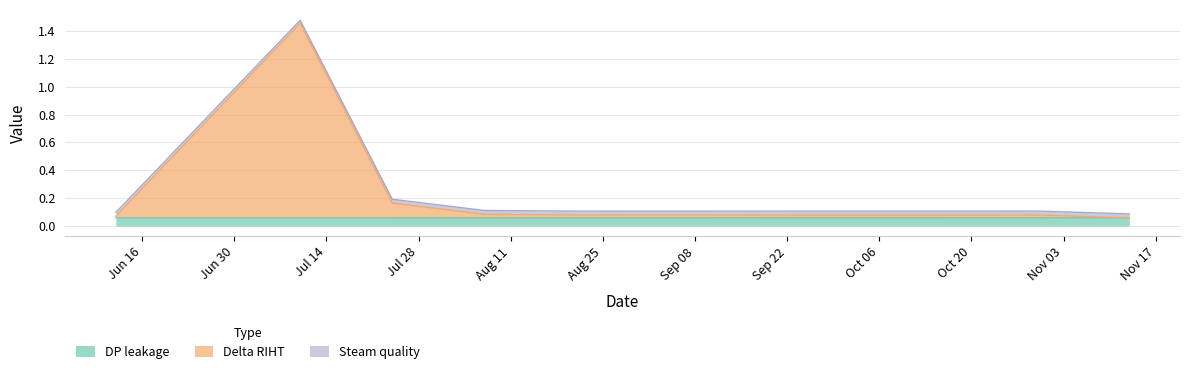

Reading left to right, extract all data points from this chart.

DP leakage: 1987-06-12=0.1	1987-07-10=0.1	1987-07-24=0.1	1987-08-07=0.1	1987-08-21=0.1	1987-09-04=0.1	1987-09-18=0.1	1987-10-02=0.1	1987-10-16=0.1	1987-10-30=0.1	1987-11-13=0.1
Delta RIHT: 1987-06-12=0.1	1987-07-10=1.5	1987-07-24=0.2	1987-08-07=0.1	1987-08-21=0.1	1987-09-04=0.1	1987-09-18=0.1	1987-10-02=0.1	1987-10-16=0.1	1987-10-30=0.1	1987-11-13=0.1
Steam quality: 1987-06-12=0.1	1987-07-10=1.5	1987-07-24=0.2	1987-08-07=0.1	1987-08-21=0.1	1987-09-04=0.1	1987-09-18=0.1	1987-10-02=0.1	1987-10-16=0.1	1987-10-30=0.1	1987-11-13=0.1